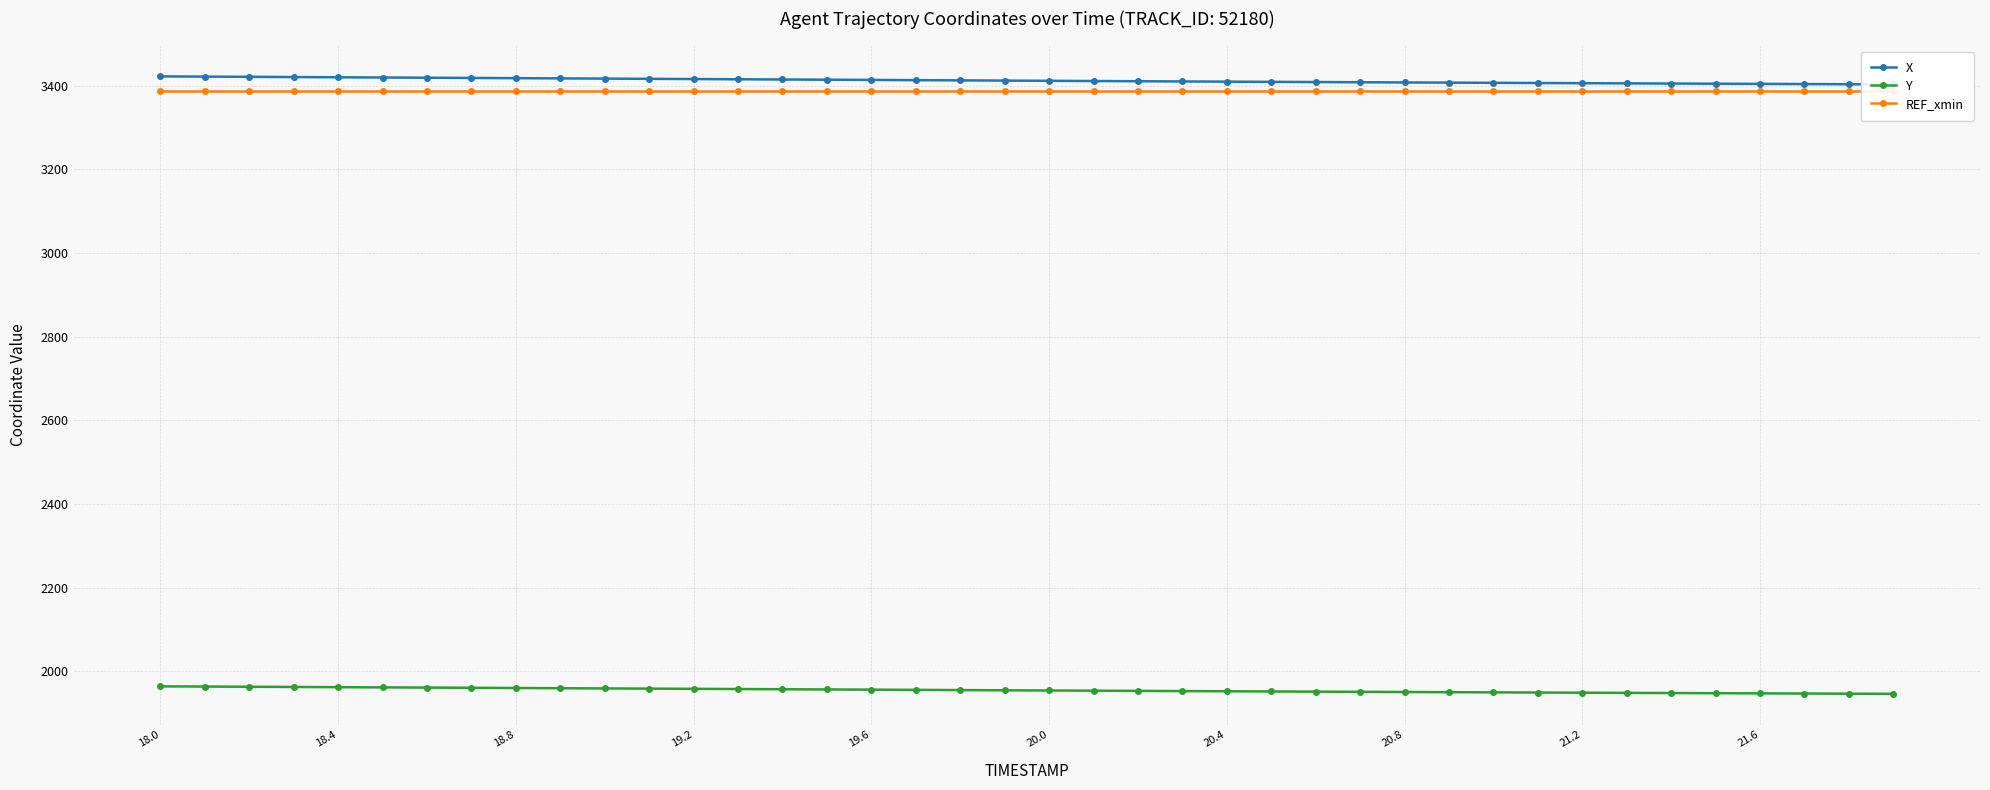

How many values in the Y series are below 1954?

19